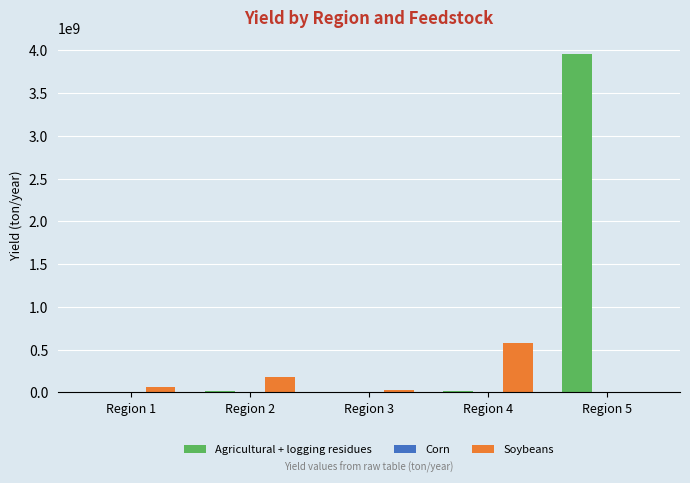

Which category has the highest value in the Agricultural + logging residues series?

Region 5